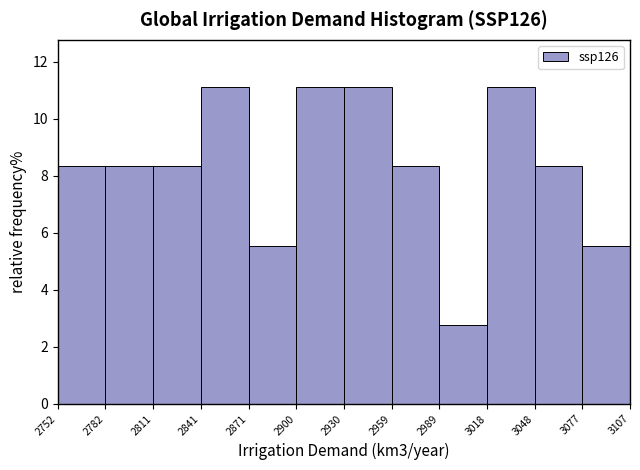

Reading left to right, list every bar in this chart as the range it spans on the x-axis followed by its height. The values are not printed on the chart, so give them approximately, as read against the axis.

2752 to 2782: 8.4
2782 to 2811: 8.4
2811 to 2841: 8.4
2841 to 2871: 11.2
2871 to 2900: 5.6
2900 to 2930: 11.2
2930 to 2959: 11.2
2959 to 2989: 8.4
2989 to 3018: 2.8
3018 to 3048: 11.2
3048 to 3077: 8.4
3077 to 3107: 5.6